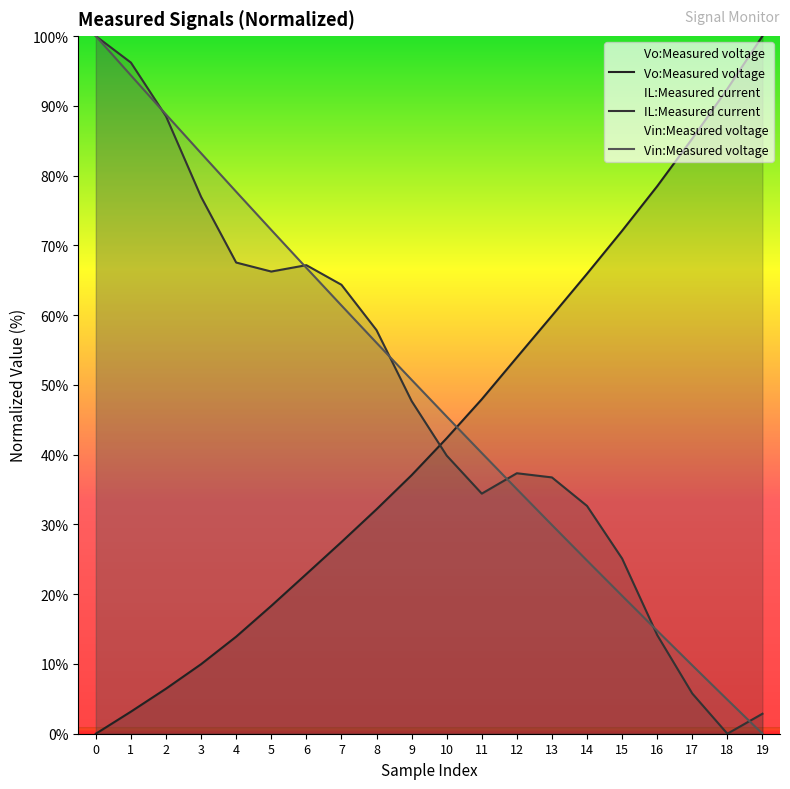

Which series ends up on top after the final intersection of IL:Measured current and Vin:Measured voltage?

IL:Measured current